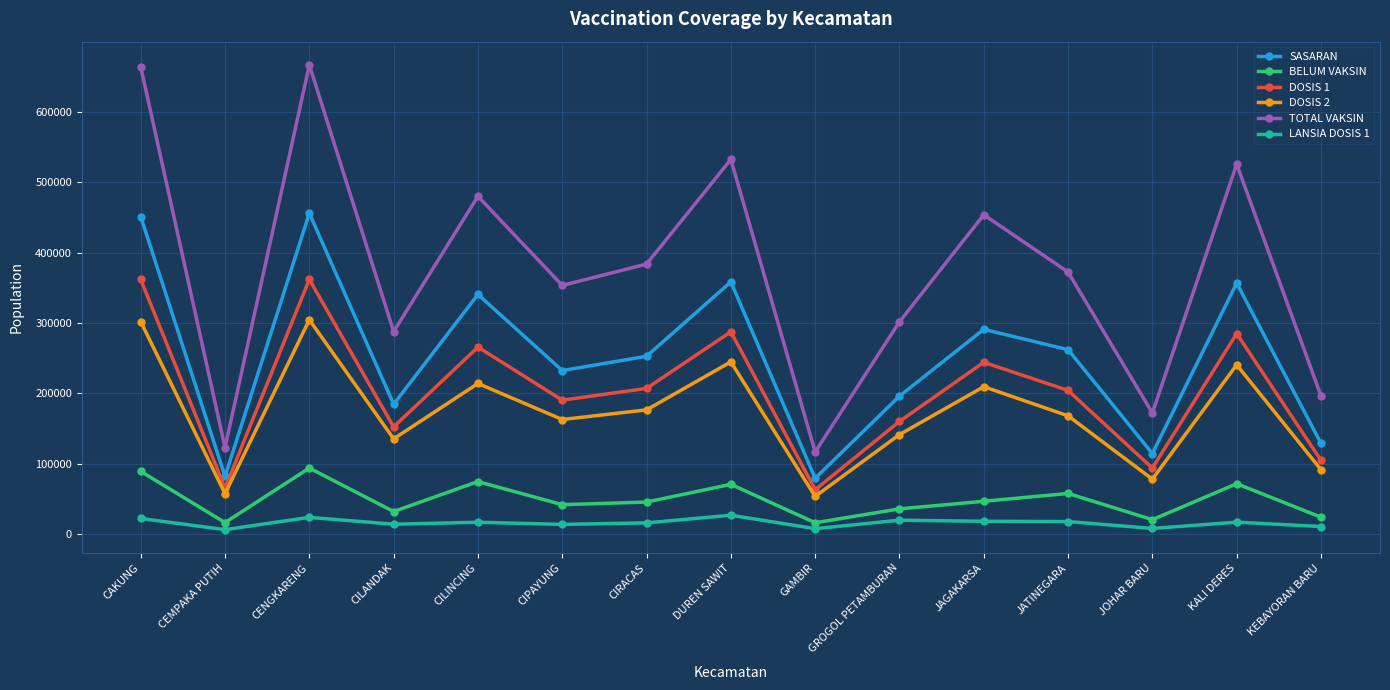

What is the label of the 7th point from the right?

GAMBIR